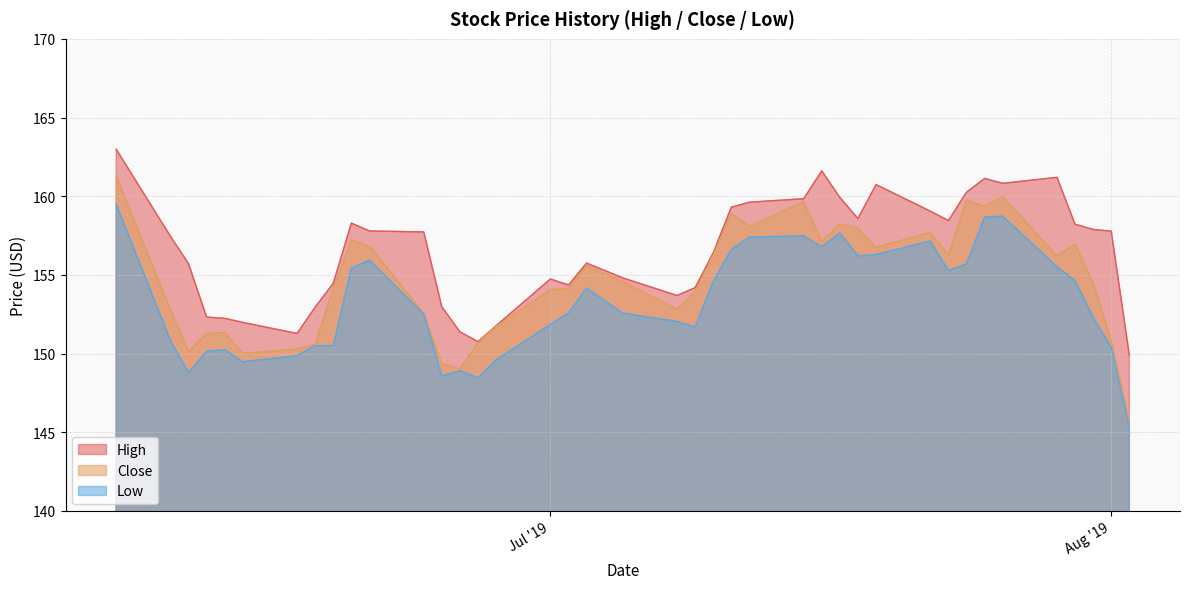

What is the difference between the highest and lowest values at Jul '19?

2.9